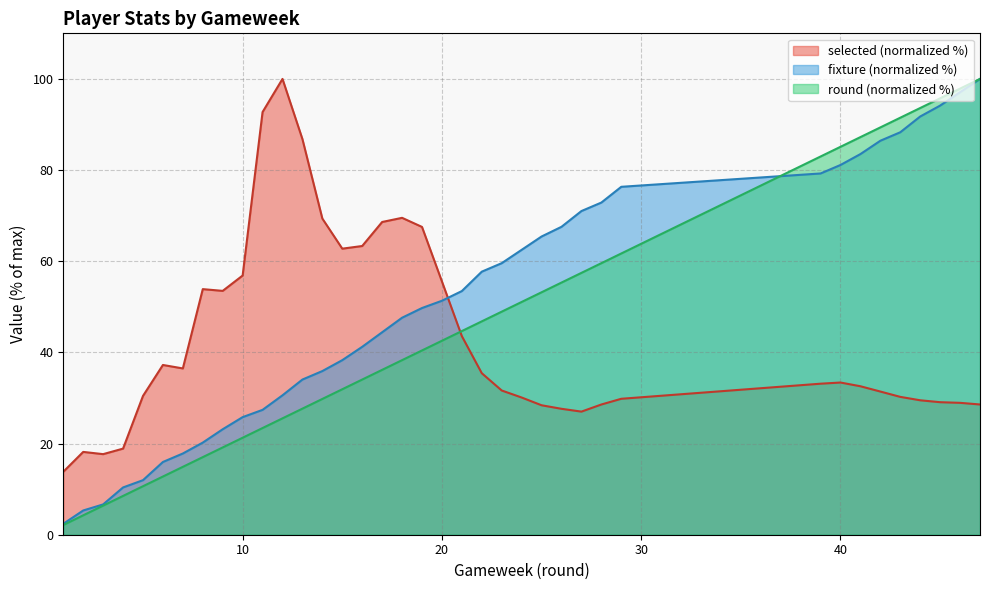

What is the difference between the second highest and minimum values in the round series?

95.7